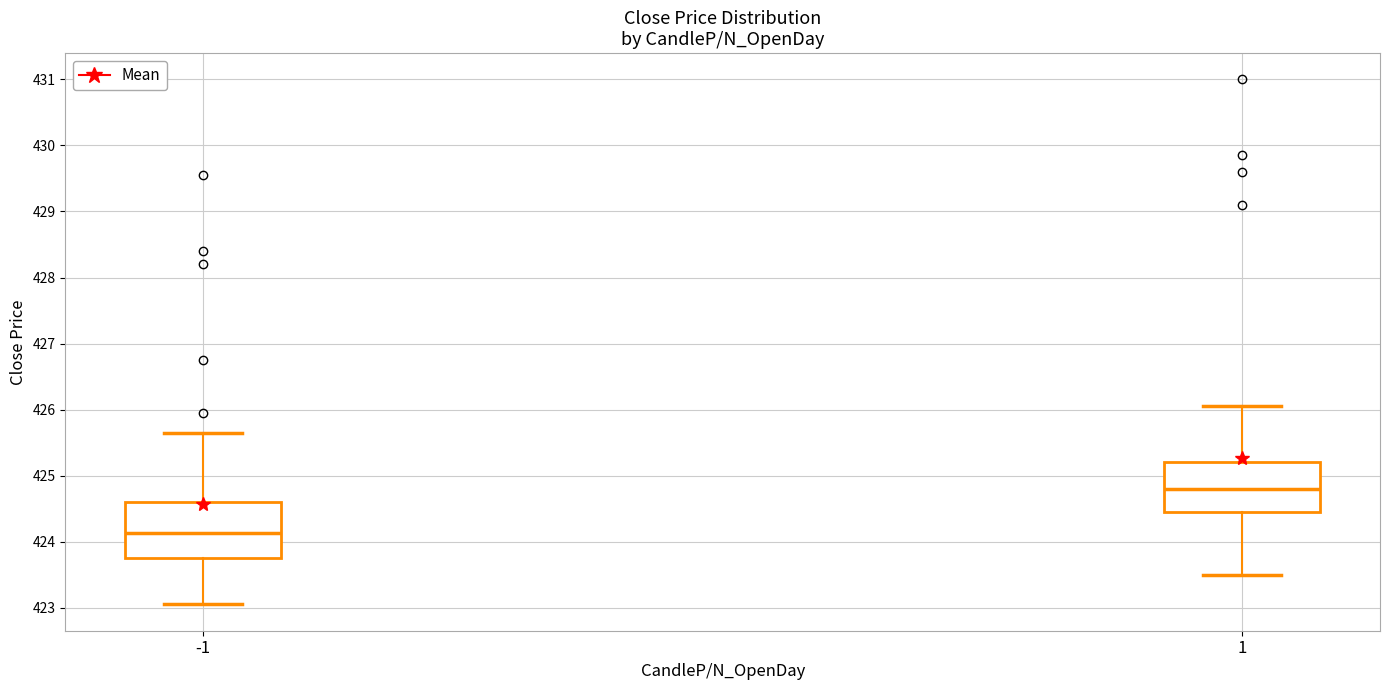

Where does the lower whisker of the box at x = 1 end on the y-axis? The values are not printed on the chart, so give them approximately, as read against the axis.

423.5